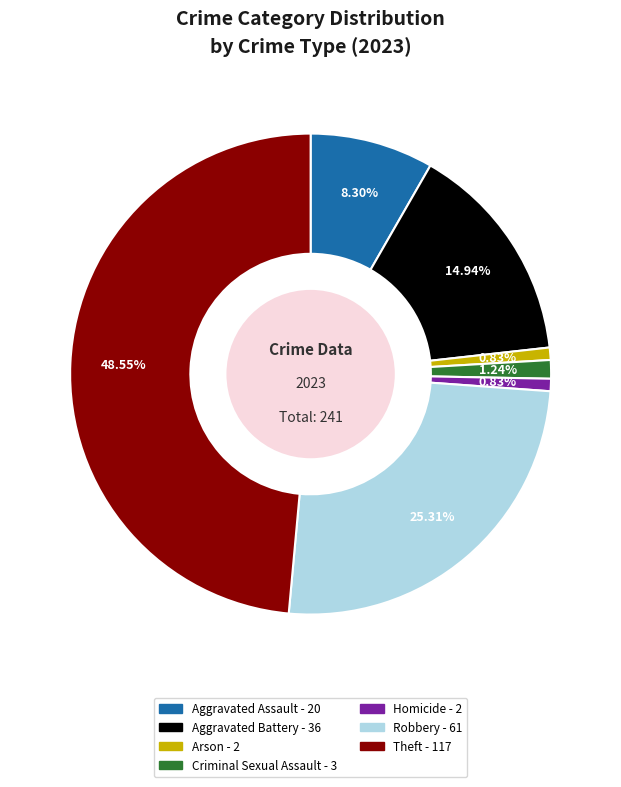

What percentage is the Aggravated Assault slice, to the nearest percent?

8%